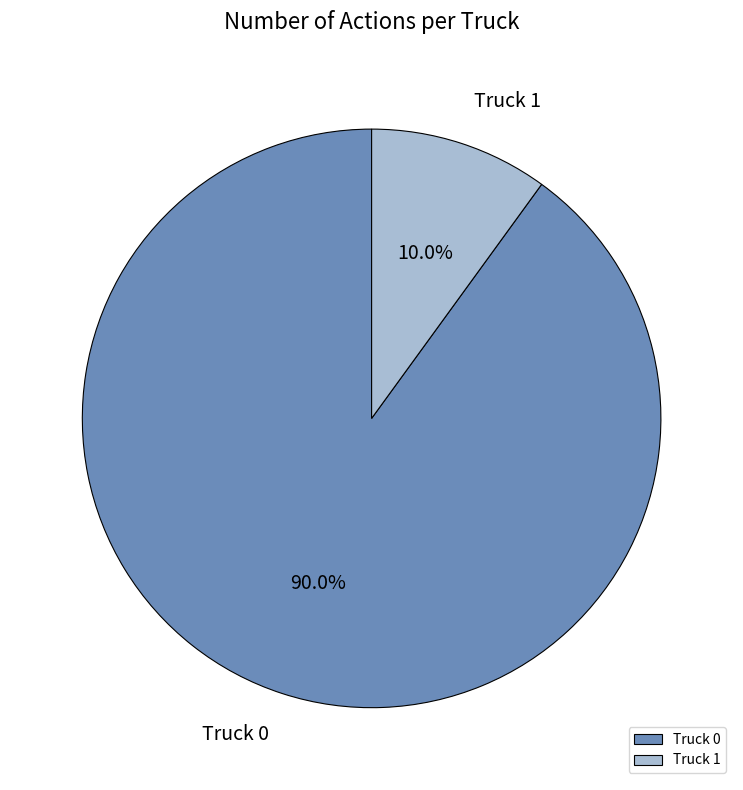

How many segments does this pie chart have?

2